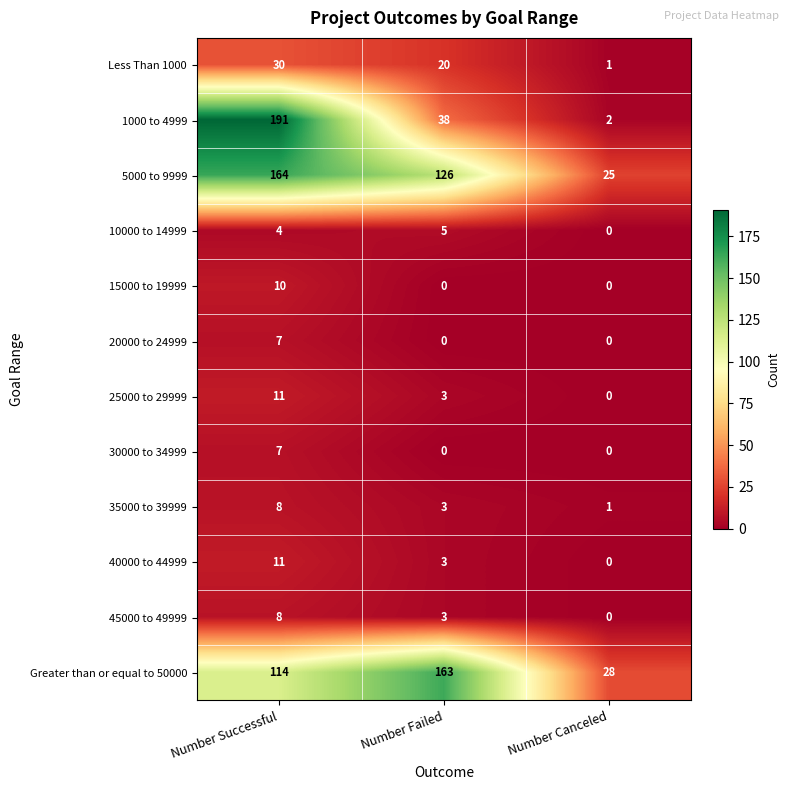

Count the 1000 to 4999 values in the range 2 to 191.

3